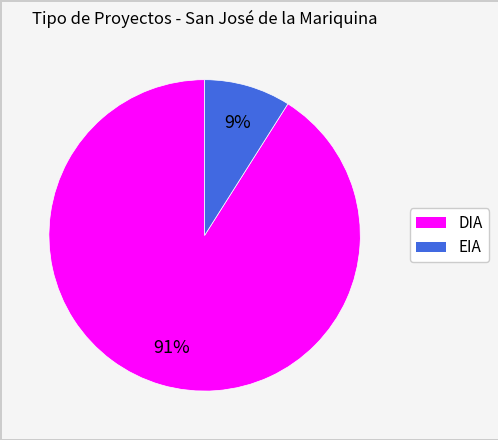

Which slice is the largest?

DIA